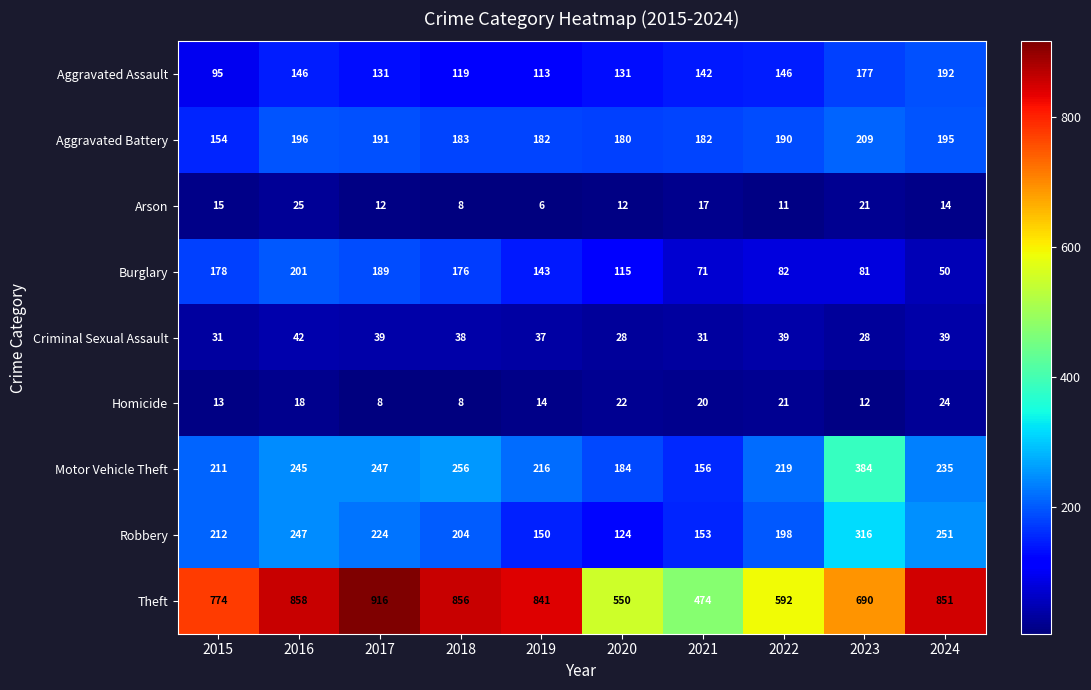

The Homicide series shows 12 at 2023. True or false?

True